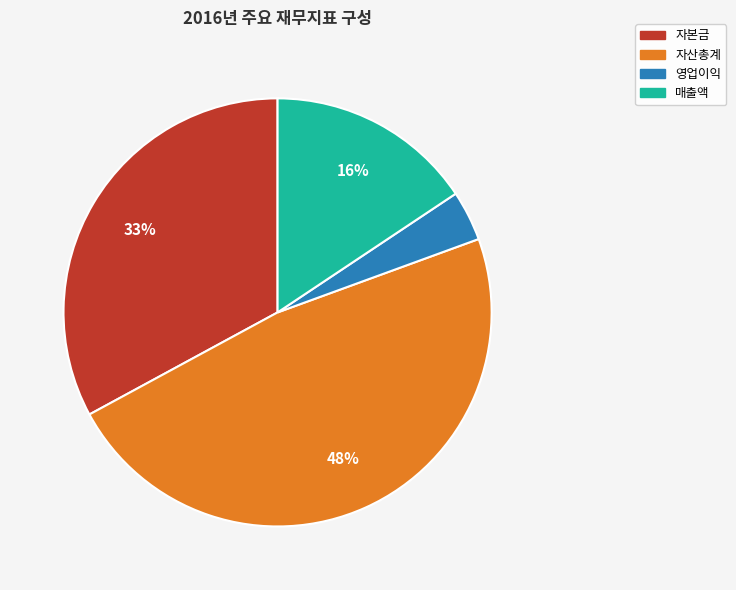

To the nearest percent, what is the difference between the largest and smallest slice percentages?

44%